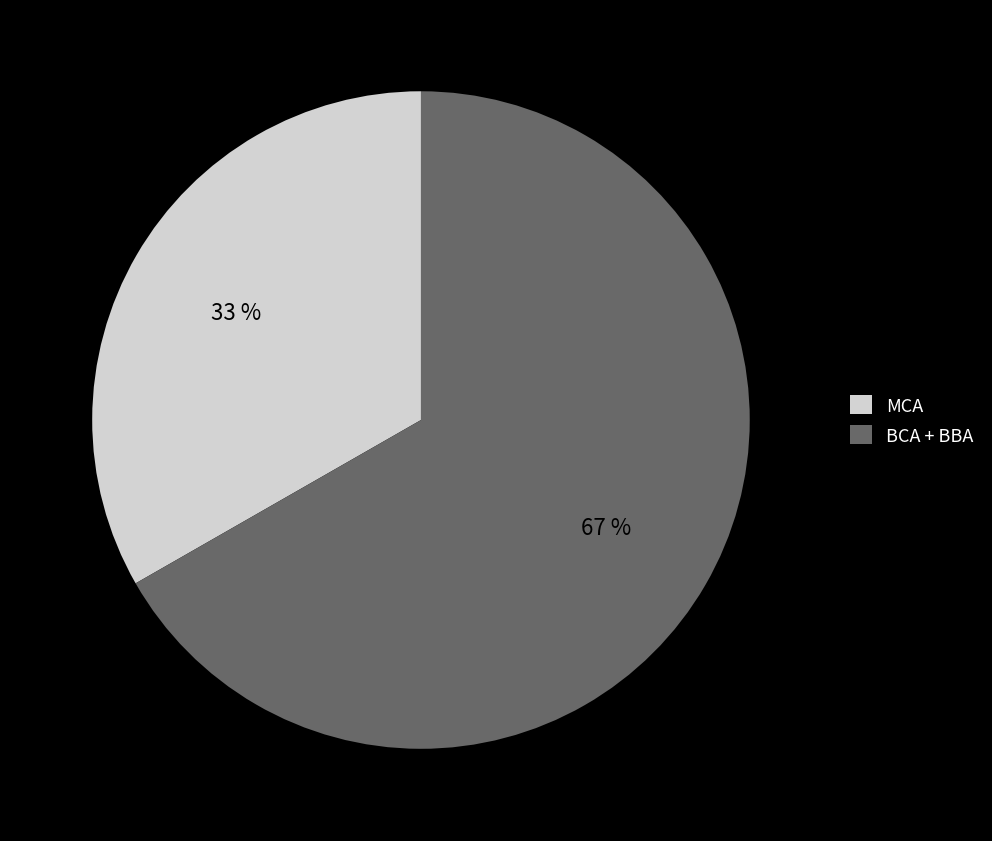

Does MCA account for over 50% of the chart?

No